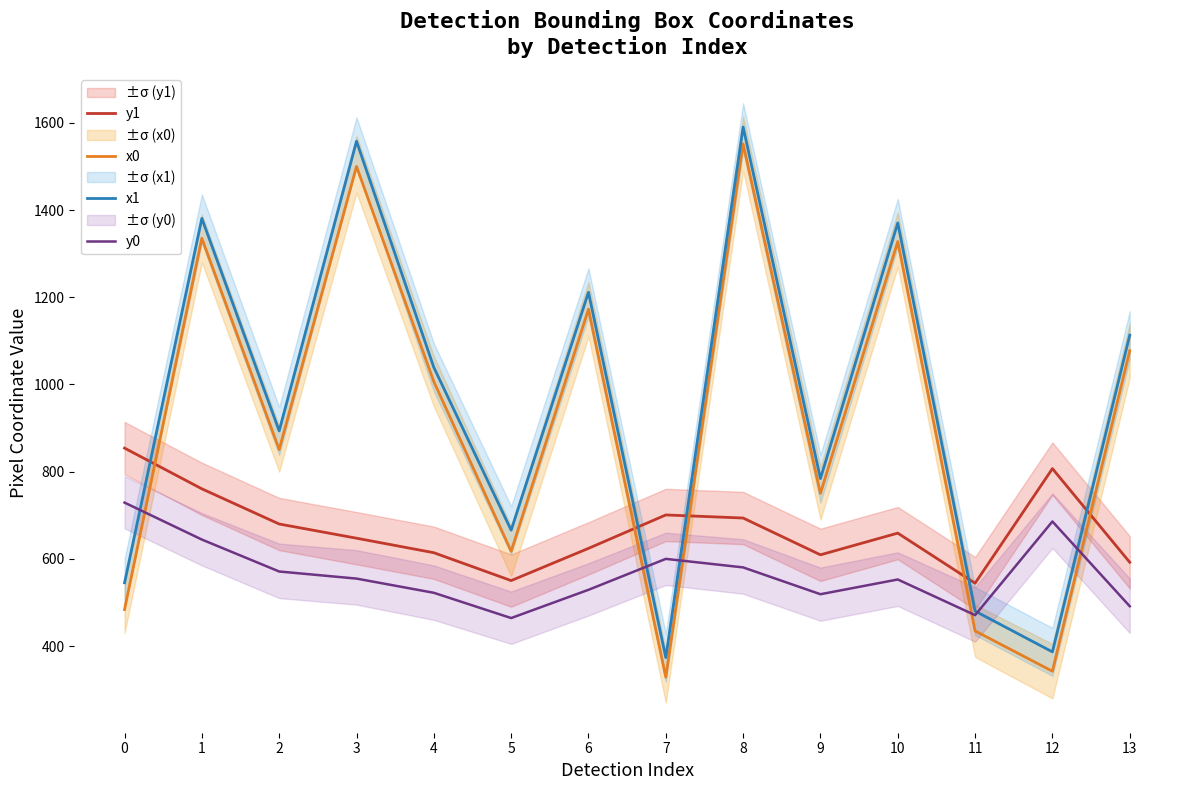

True or false: y0 and x0 intersect in this chart.

True